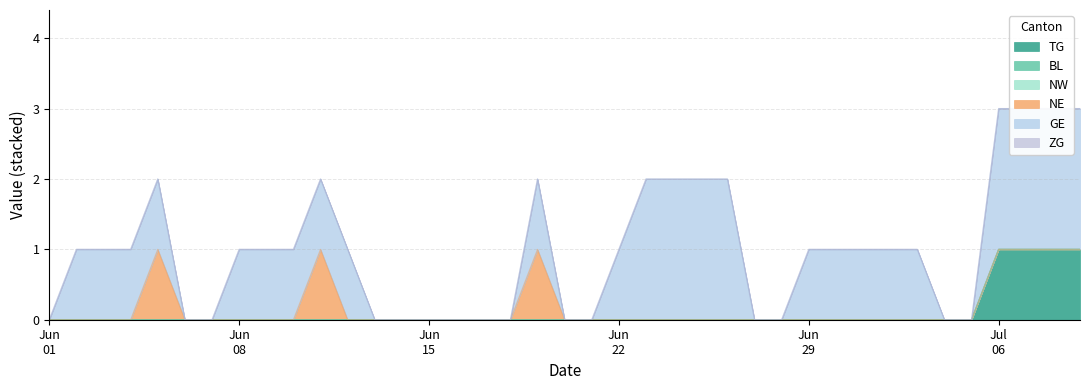

What is the label of the 27th point from the right?

2020-06-13